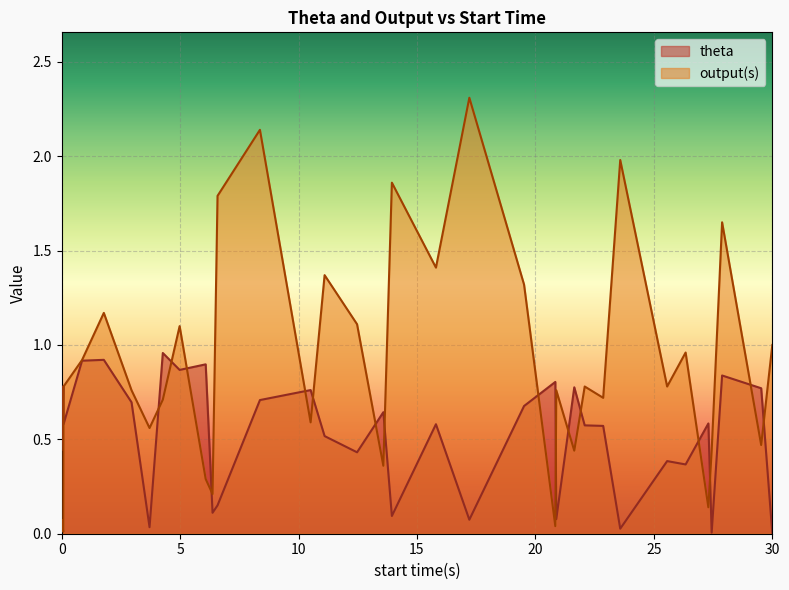

How many times do output(s) and theta cross each other?

17